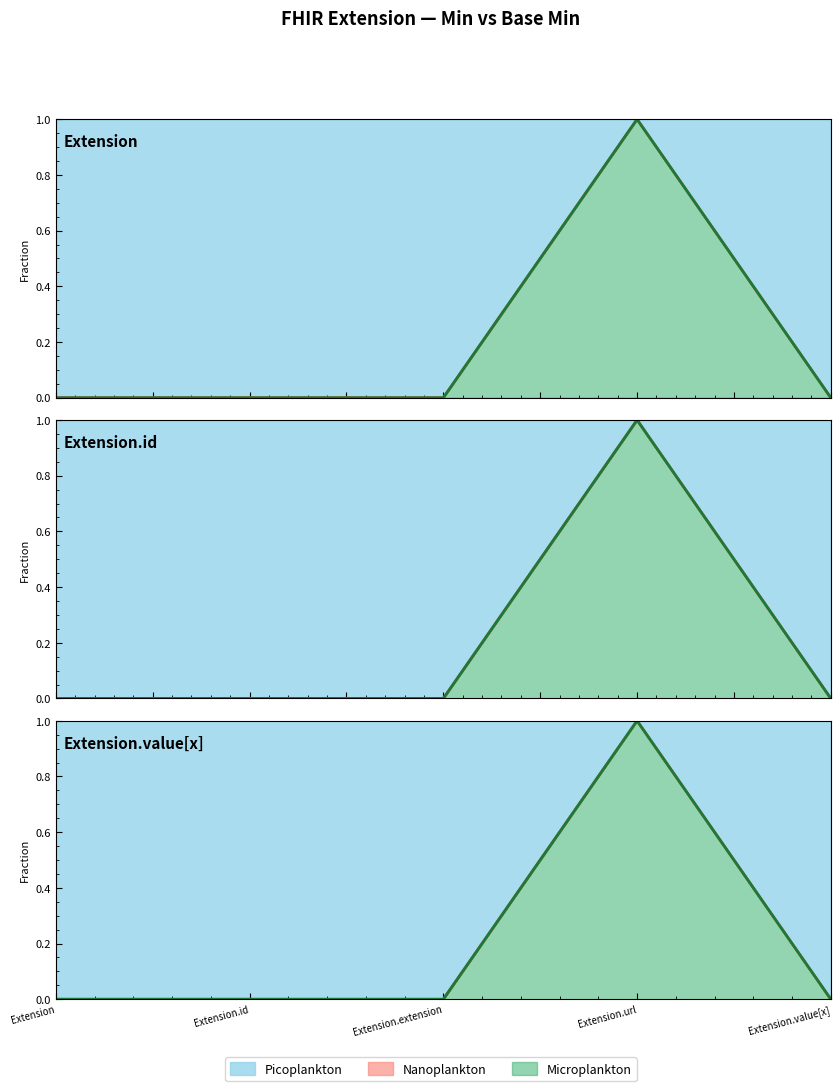

Count the Min values in the range 0 to 1.

5